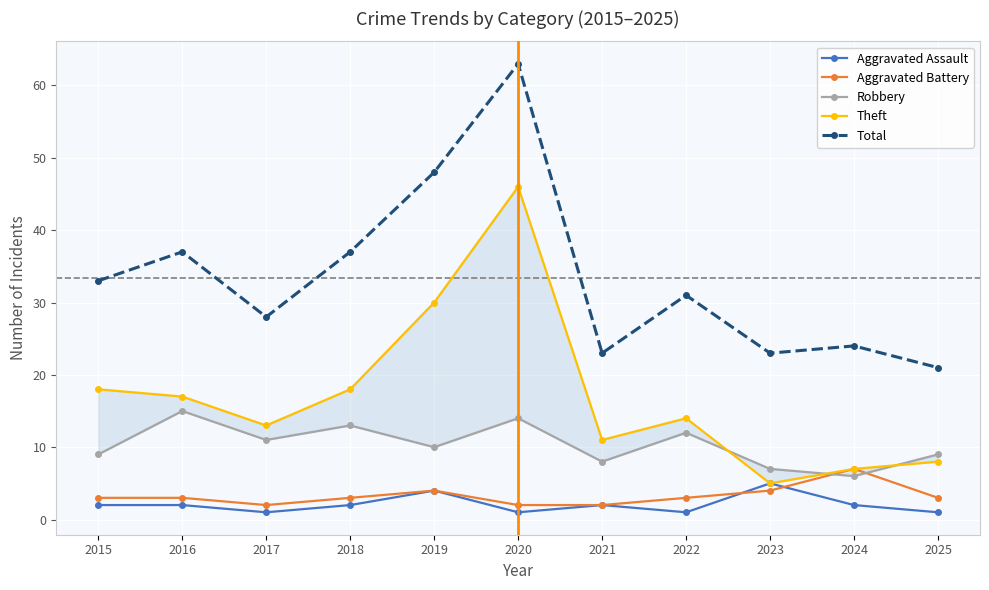

List the series in order of their peak value, lowest first.

Aggravated Assault, Aggravated Battery, Robbery, Theft, Total